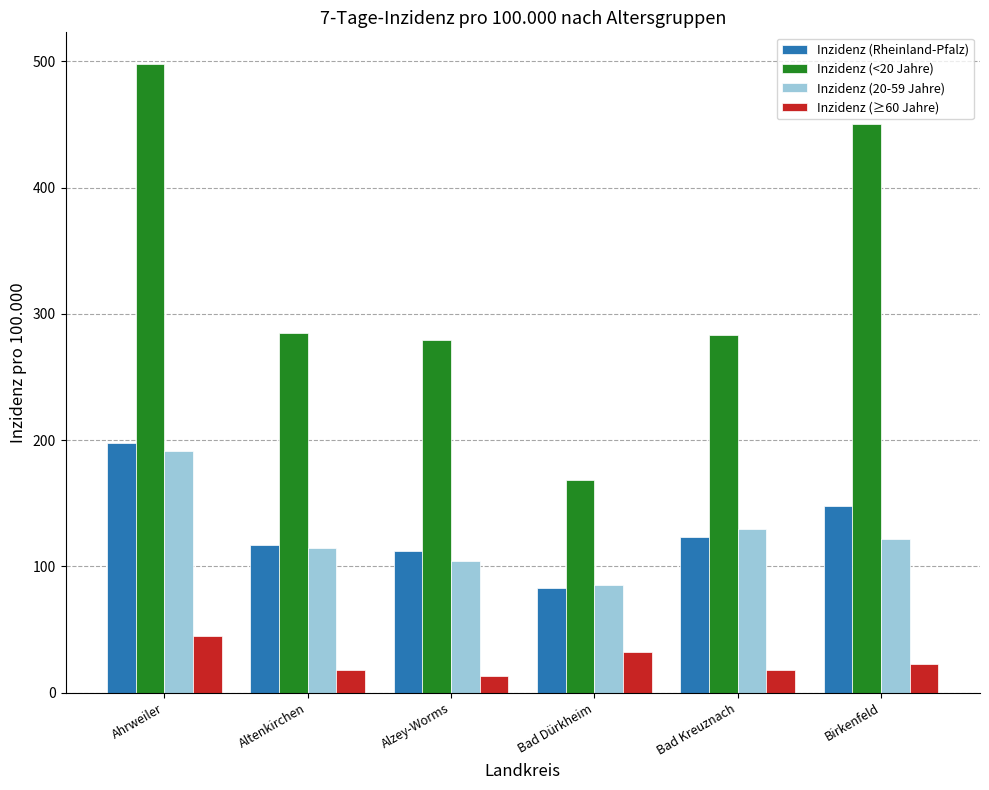

Is it true that Inzidenz (20-59 Jahre) equals 186.1 at Altenkirchen?

False